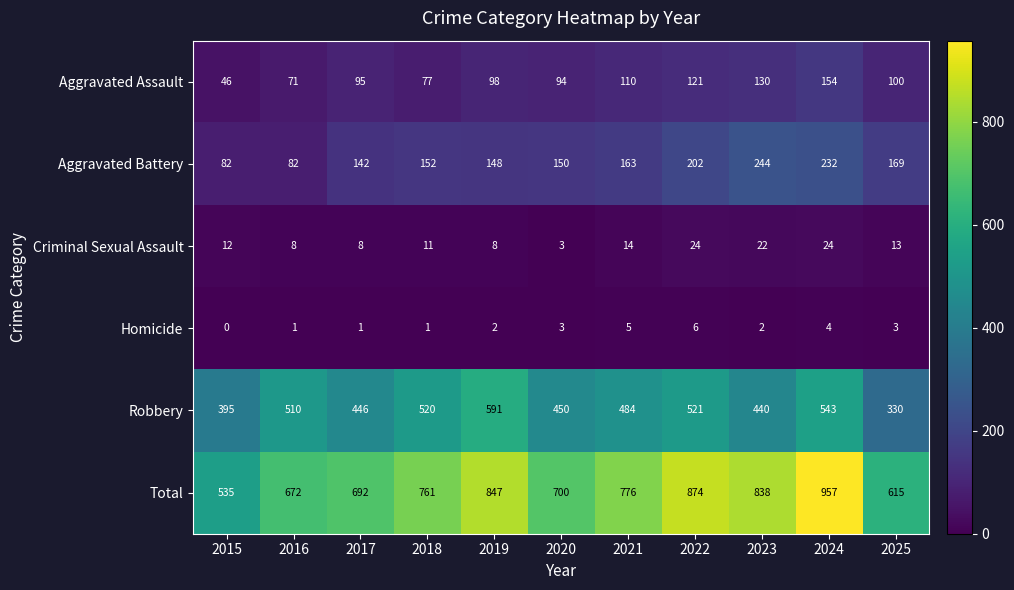

What is the spread (max minus min) of values at 2024?

953